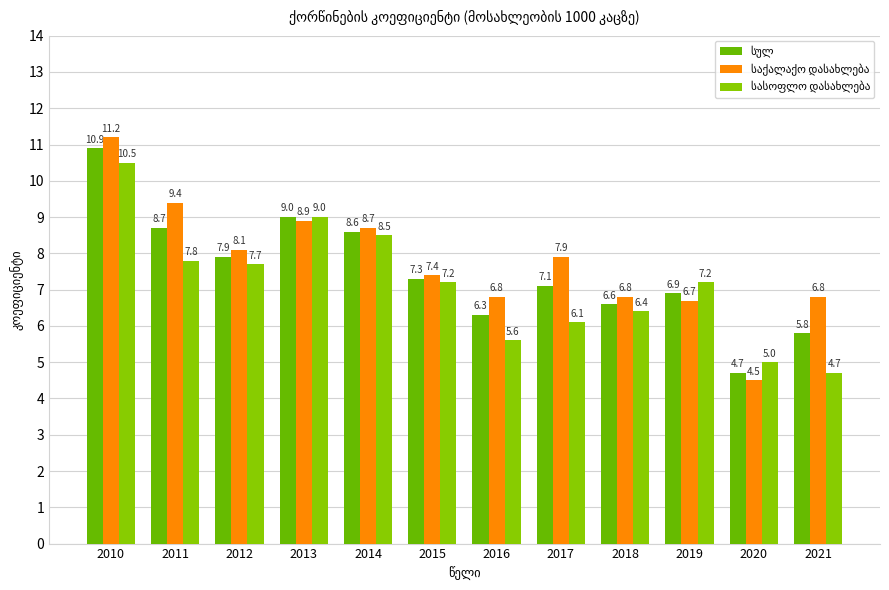

Reading left to right, what are all the values shown in this chart?

სულ: 2010=10.9	2011=8.7	2012=7.9	2013=9.0	2014=8.6	2015=7.3	2016=6.3	2017=7.1	2018=6.6	2019=6.9	2020=4.7	2021=5.8
საქალაქო დასახლება: 2010=11.2	2011=9.4	2012=8.1	2013=8.9	2014=8.7	2015=7.4	2016=6.8	2017=7.9	2018=6.8	2019=6.7	2020=4.5	2021=6.8
სასოფლო დასახლება: 2010=10.5	2011=7.8	2012=7.7	2013=9.0	2014=8.5	2015=7.2	2016=5.6	2017=6.1	2018=6.4	2019=7.2	2020=5.0	2021=4.7